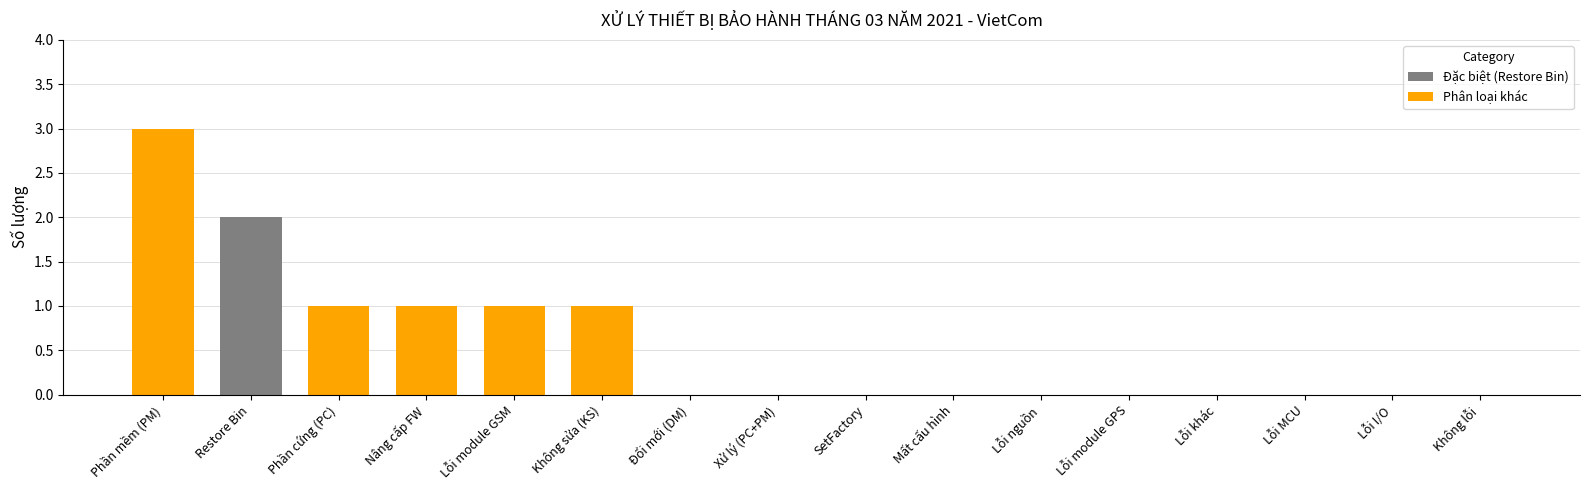

How many values are between 0 and 1?

14